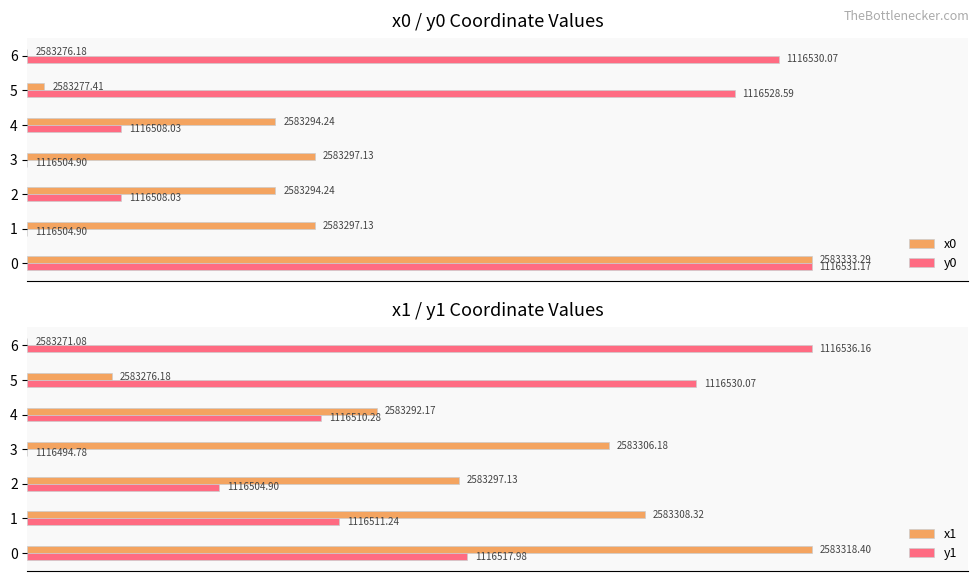

At how many categories does at least one series exceed 22?

7